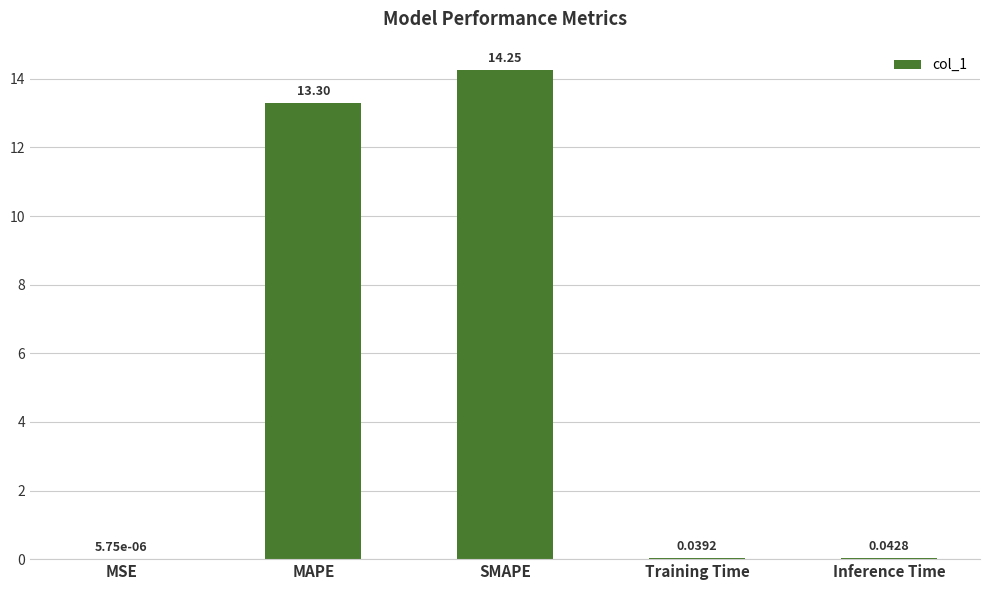

What is the sum of all values?

27.6